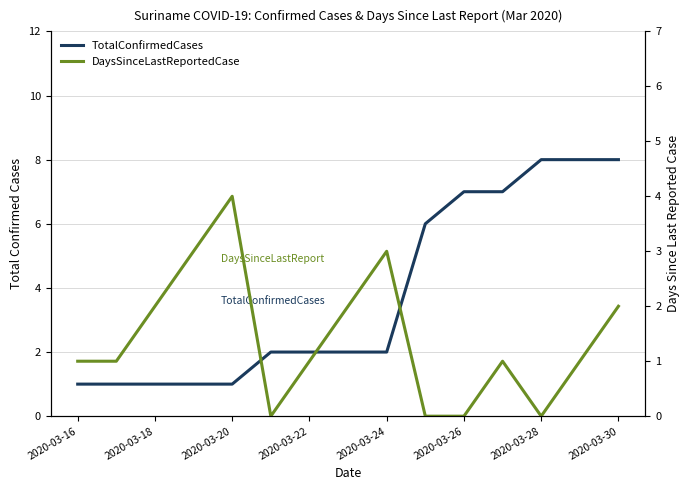

Rank the series by their maximum value, from highest to lowest.

TotalConfirmedCases, DaysSinceLastReportedCase